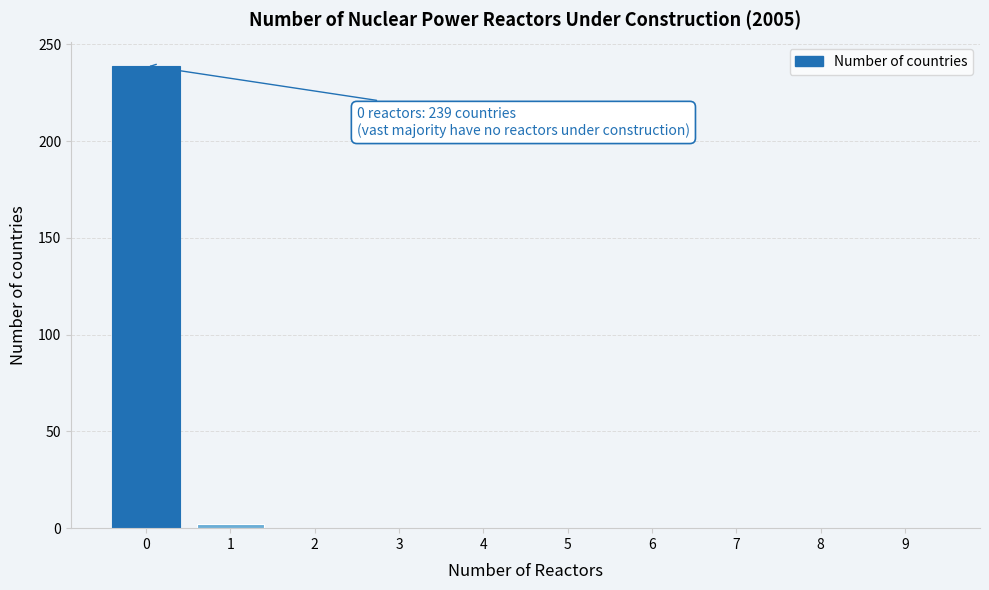

Reading left to right, extract all data points from this chart.

0=239	1=2	2=0	3=0	4=0	5=0	6=0	7=0	8=0	9=0